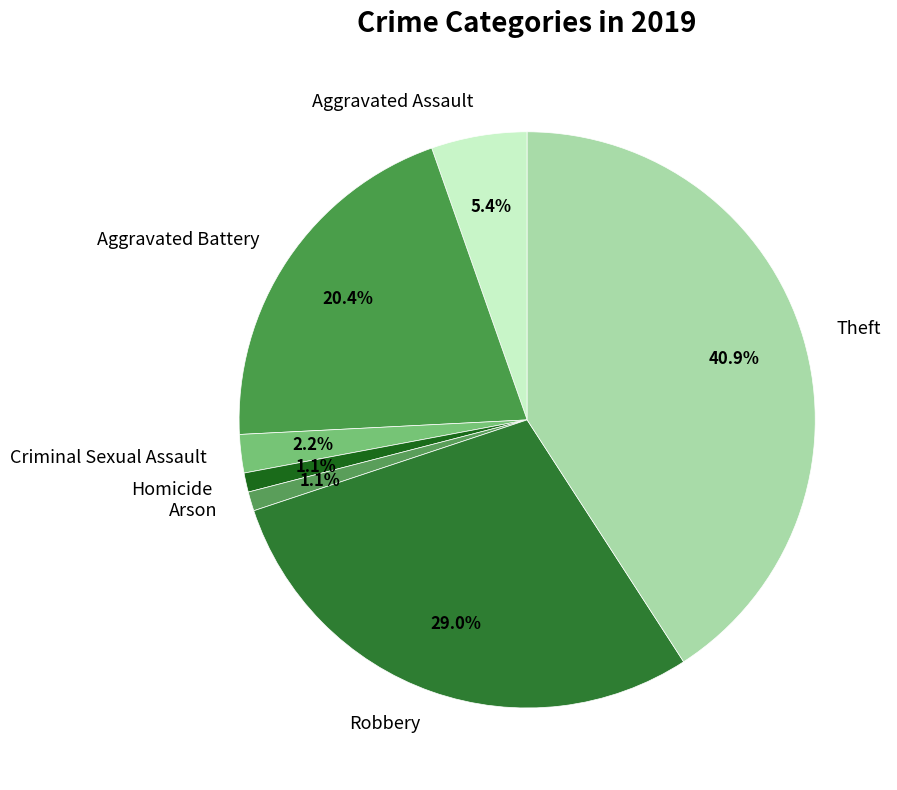

To the nearest percent, what is the combined percentage of Aggravated Battery and Theft?

61%